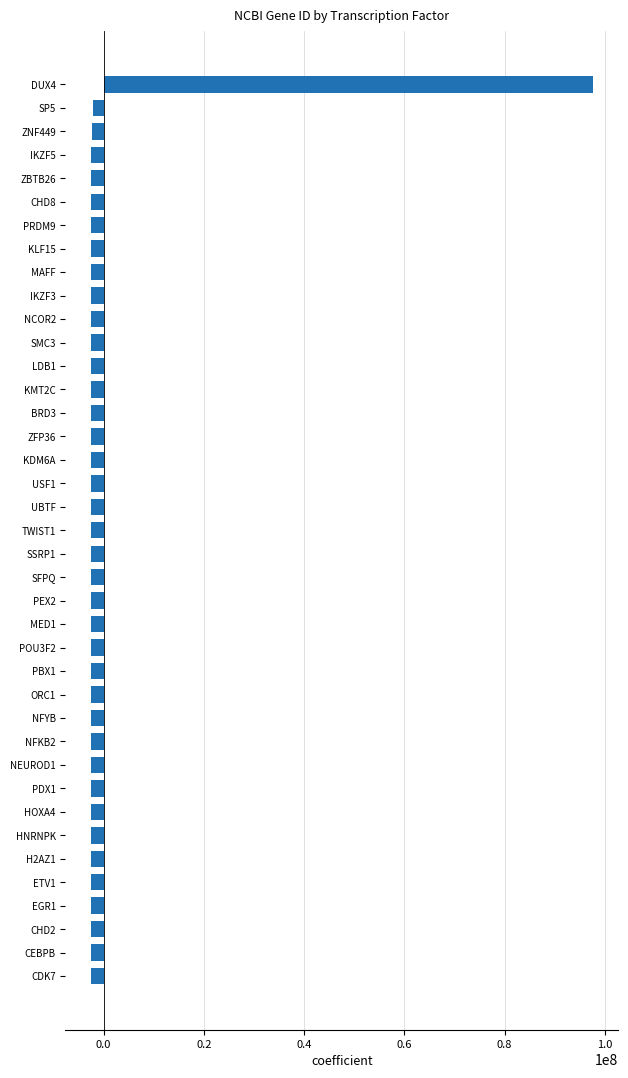

Is it true that the value at KMT2C is -2590192.4?

True